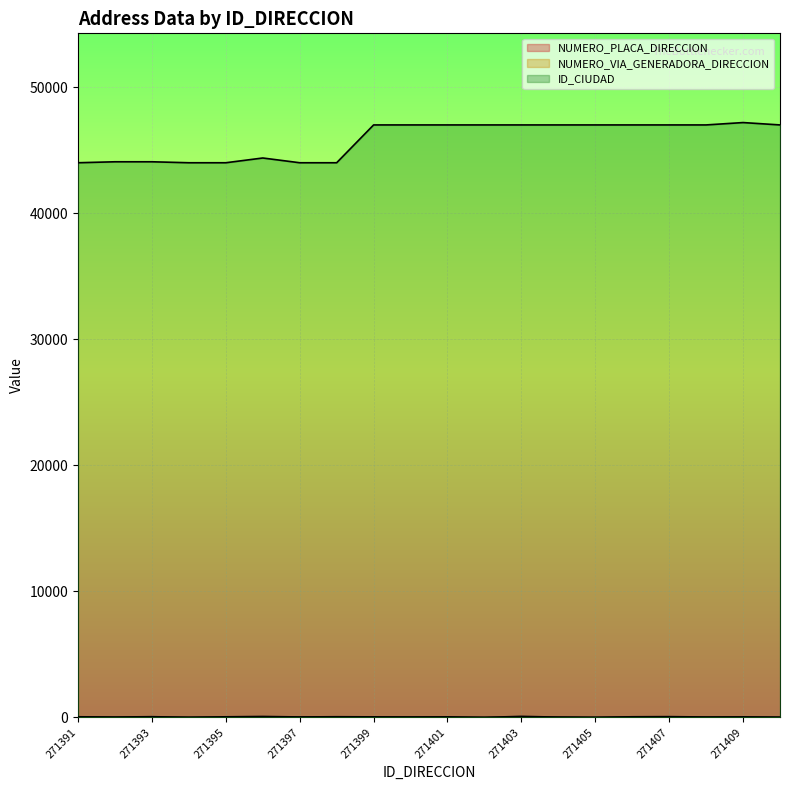

True or false: ID_CIUDAD and NUMERO_VIA_GENERADORA_DIRECCION cross at least once.

False